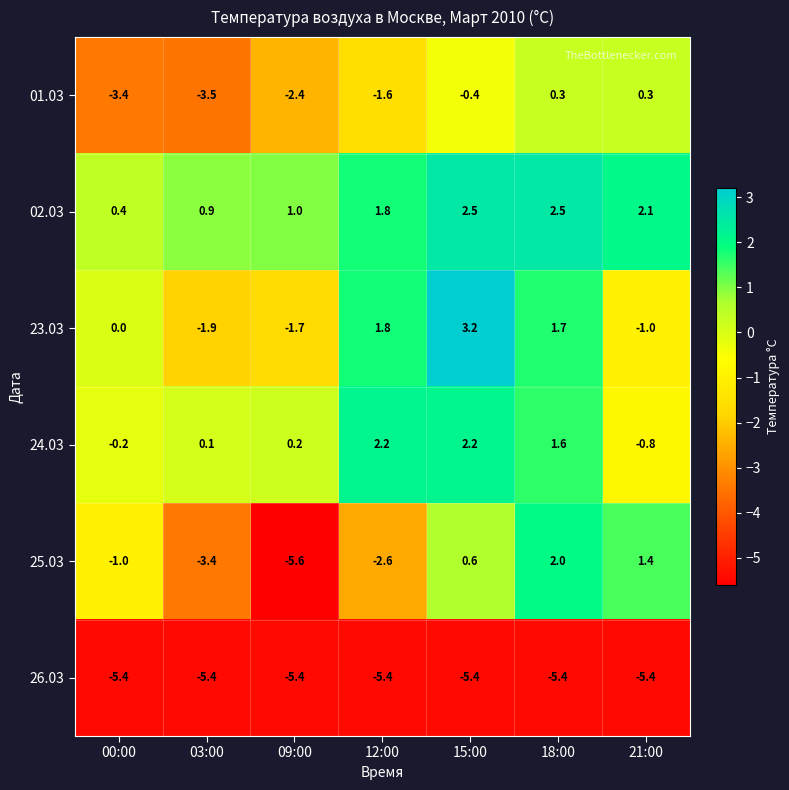

At which label does 24.03 reach its minimum?

21:00